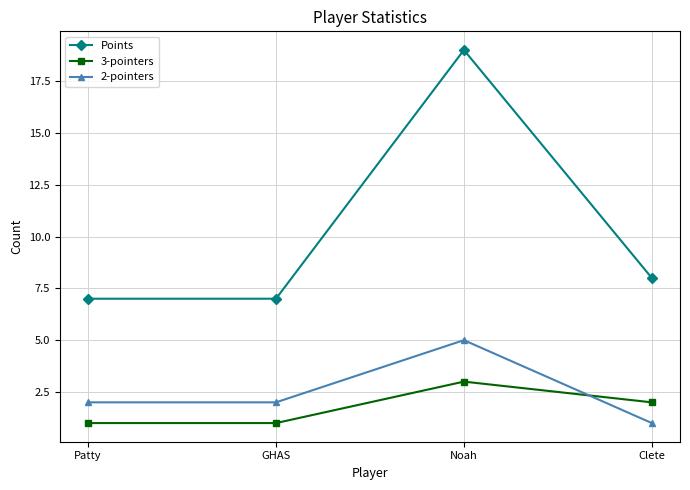

At which category is the sum across all series the highest?

Noah